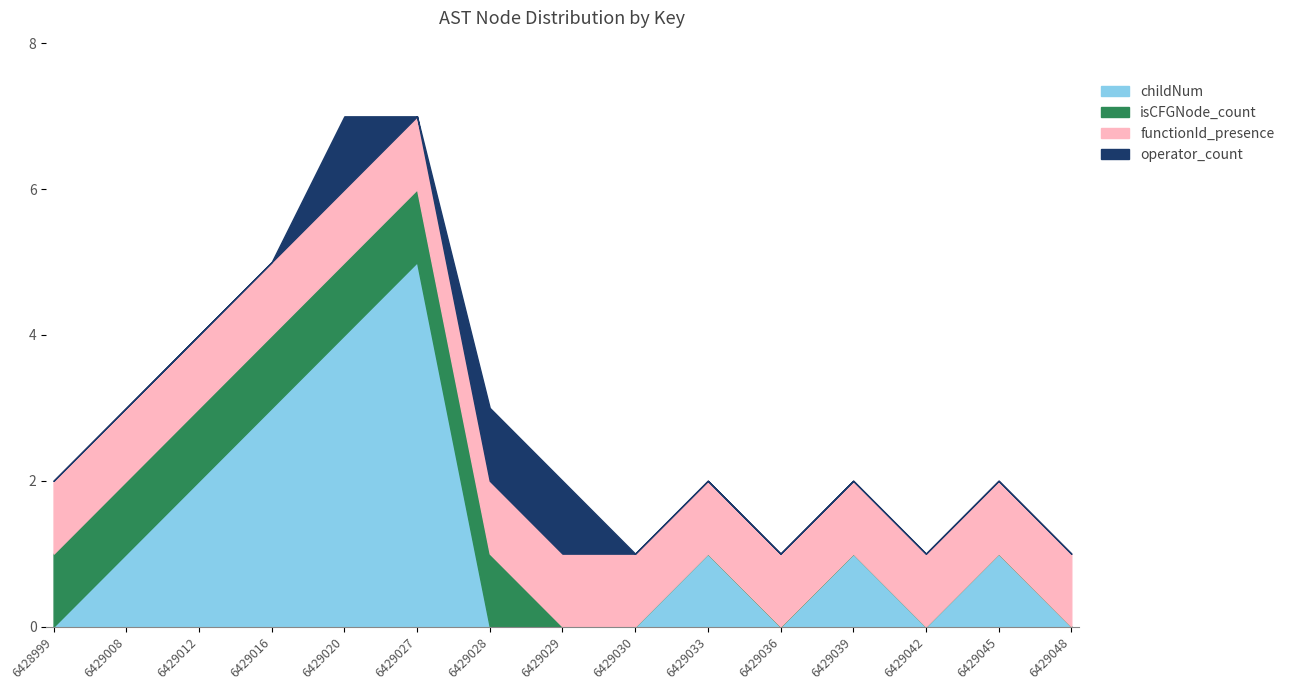

What is the sum of the functionId_presence values at 6429016 and 6429030?

2